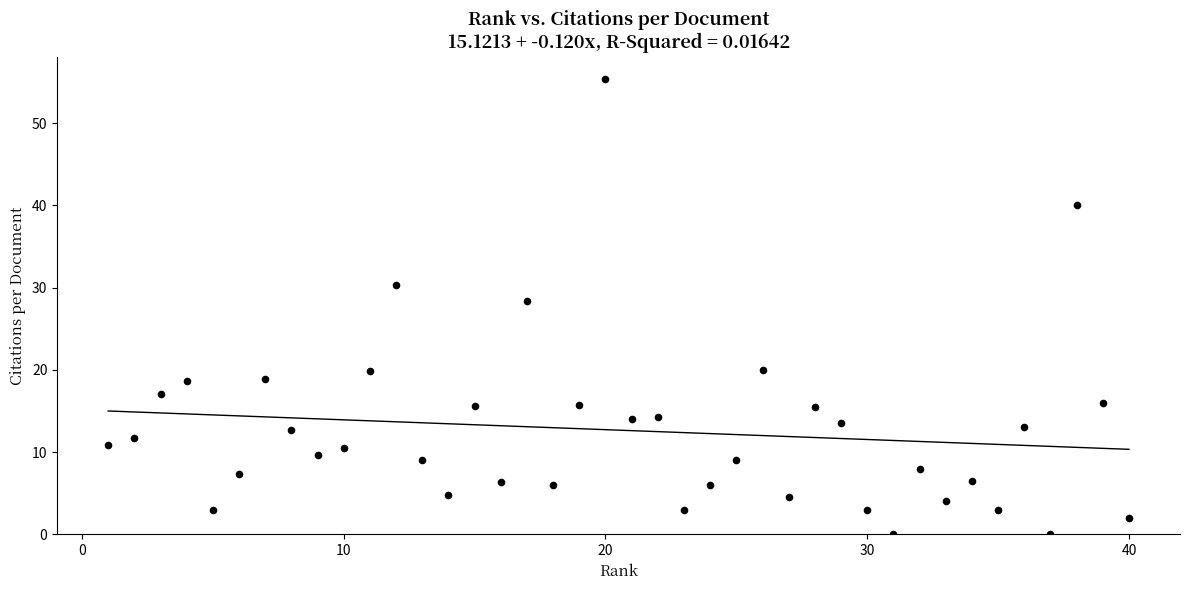

What is the range of X values (max minus min)?

39.0